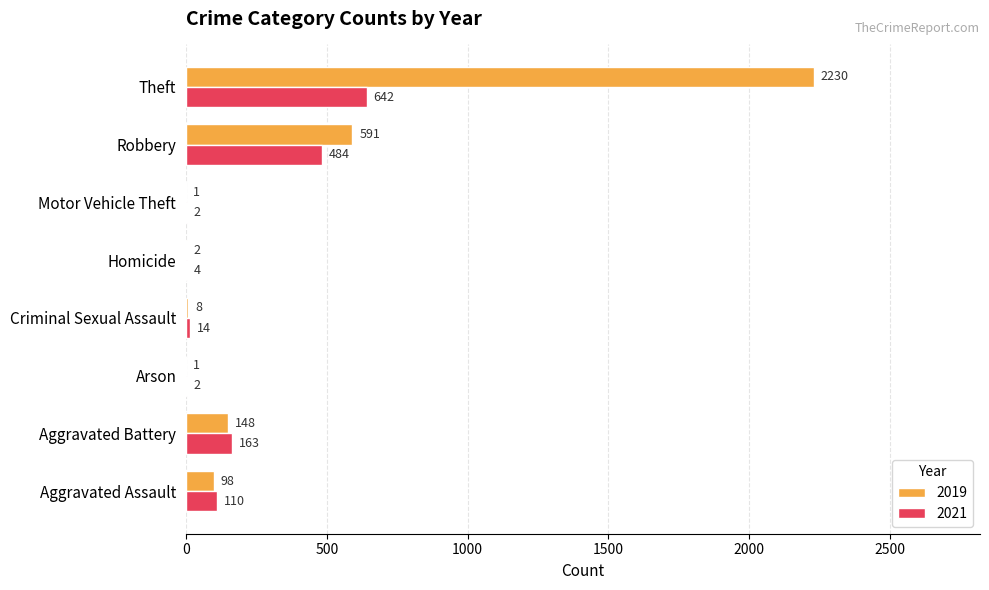

At which label is 2019 closest to 1115?

Robbery